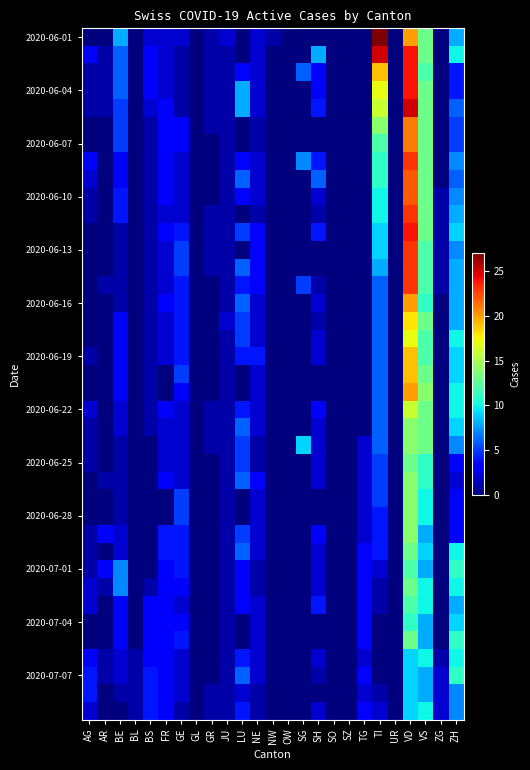

Which series has the largest range (max minus min)?

2020-06-01